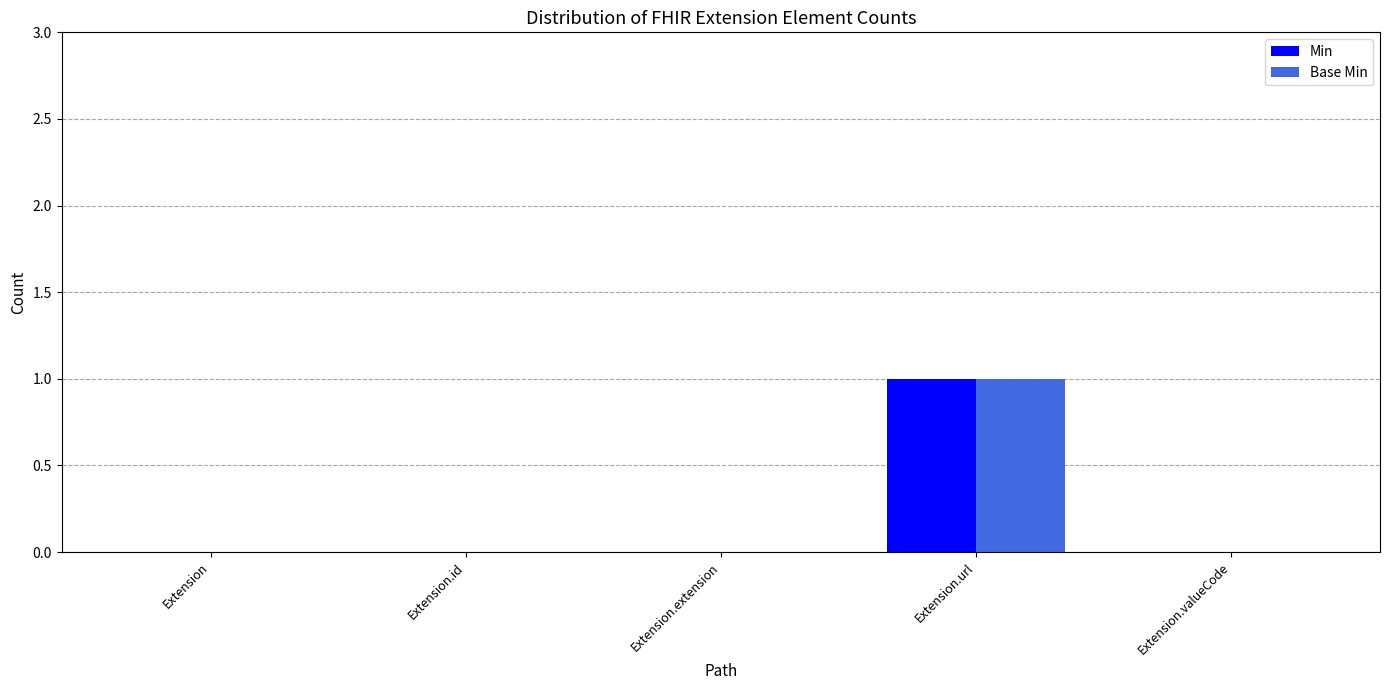

How many series are shown in this chart?

2